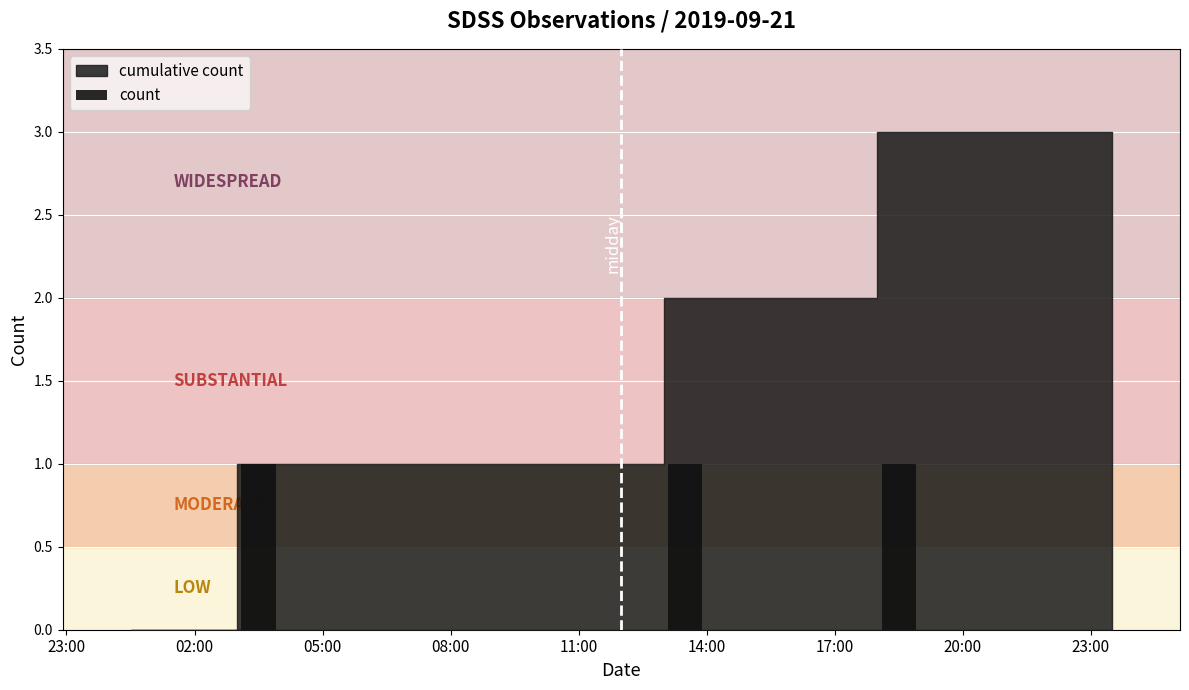

Are the bars grouped side by side (vs. stacked)?

No